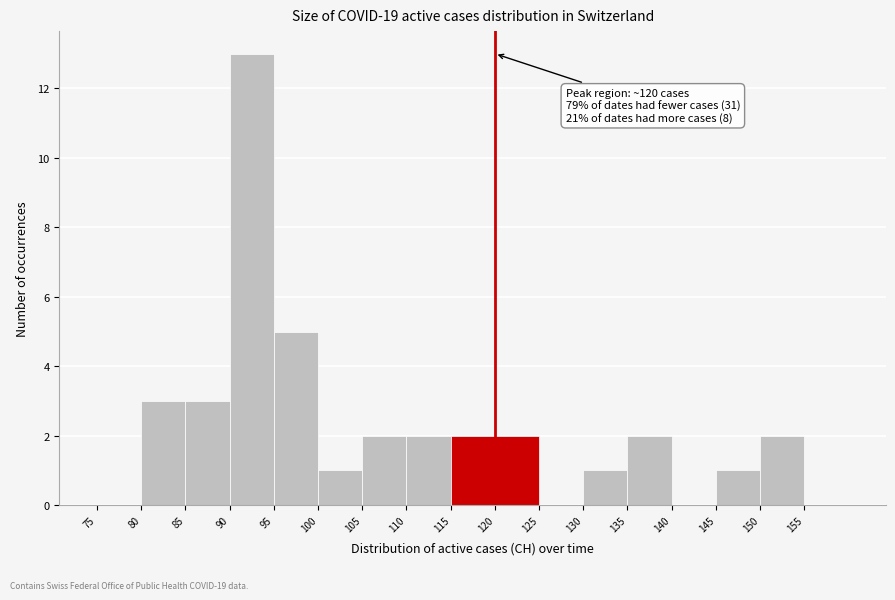

Over which range of the x-axis is the bar tallest?

90 to 95